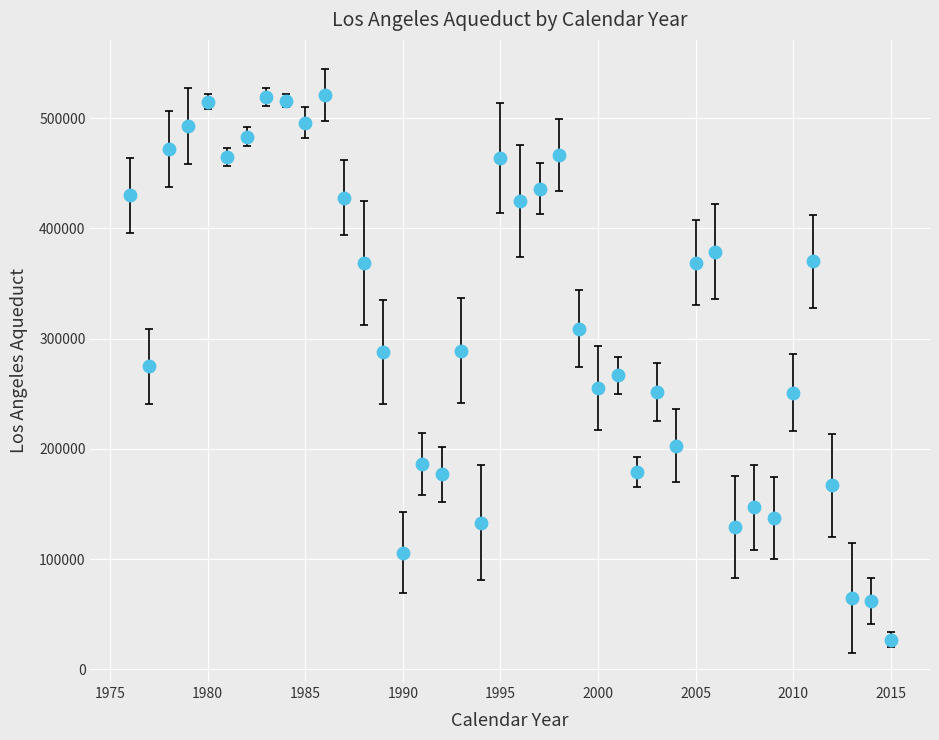

What is the range of X values (max minus min)?

39